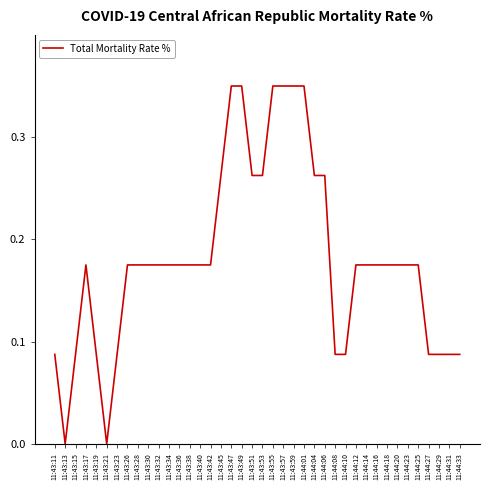

The value at 11:44:20 is 0.1. True or false?

False